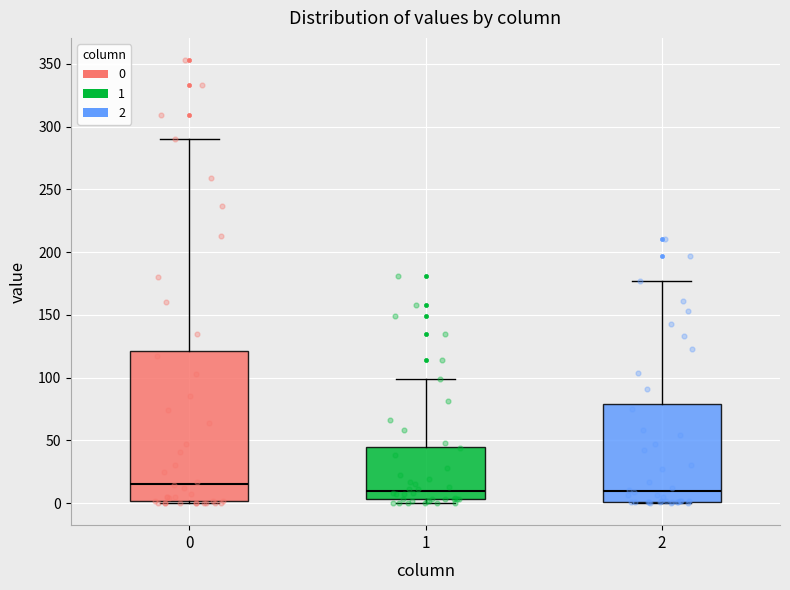

Which box is the tallest, from its lower edge to its upper edge?

0